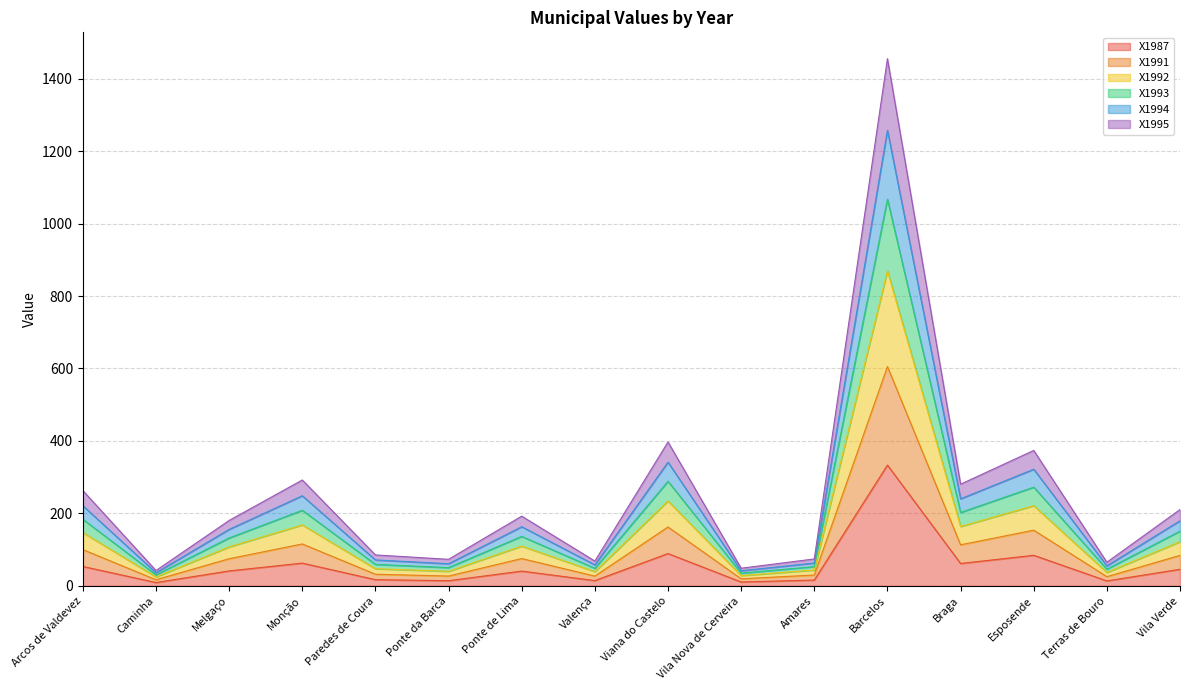

In X1995, how many points are higher than both neighbors (excluding endpoints)?

5